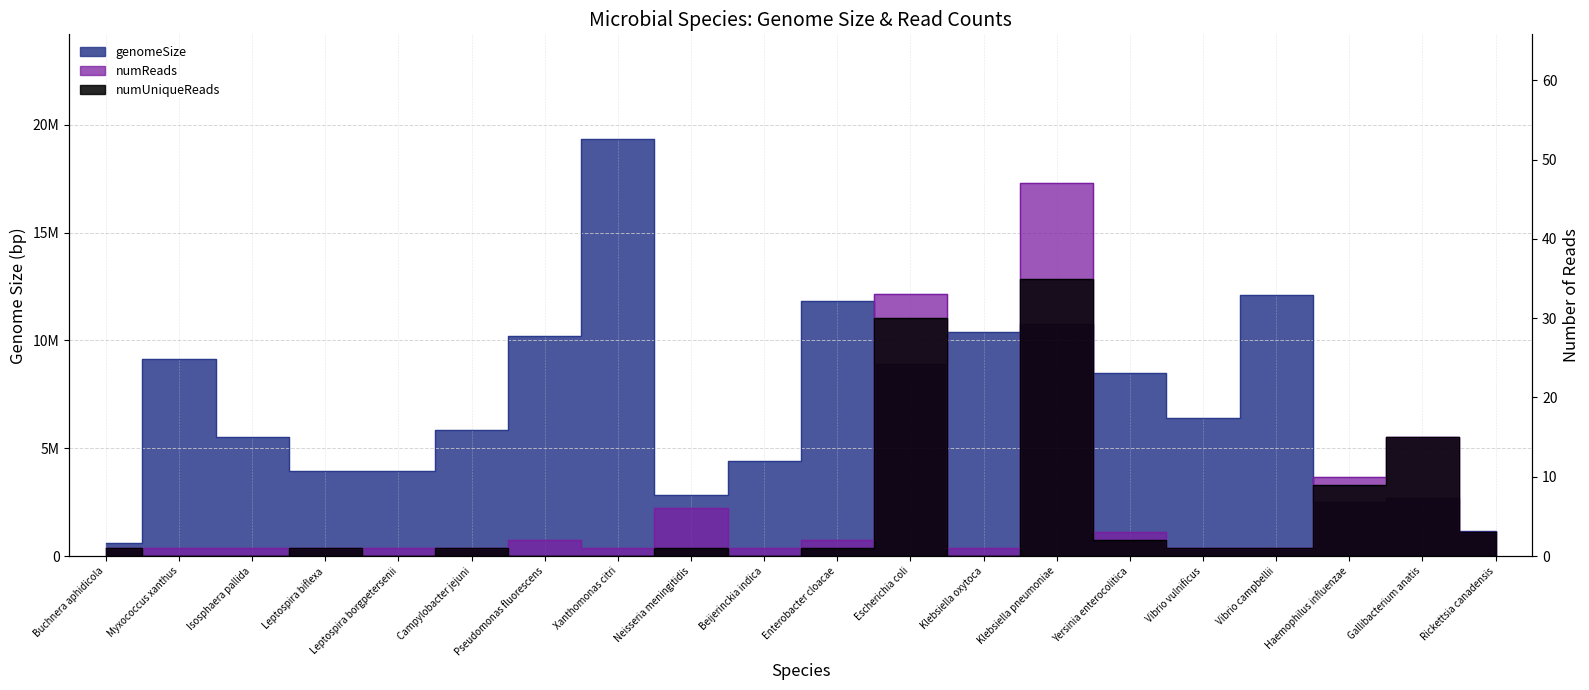

At Isosphaera pallida, list the series in order from smallest to largest.

numUniqueReads, numReads, genomeSize